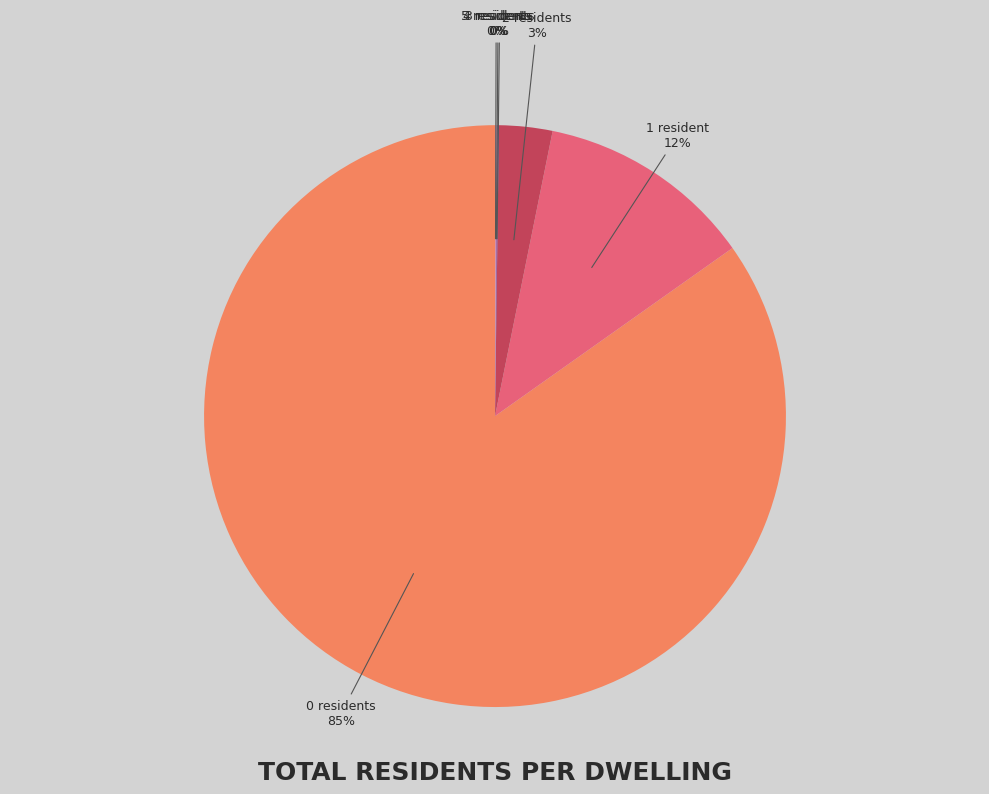

Is there a majority slice in this chart?

Yes